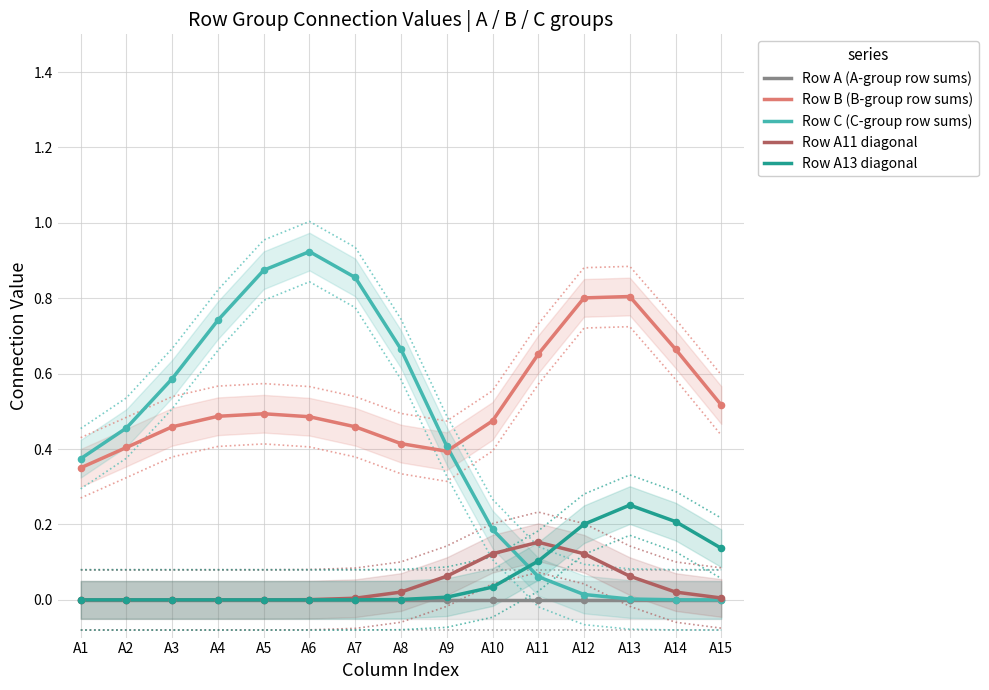

Which series has the largest total across all categories?

Row B (B-group row sums)